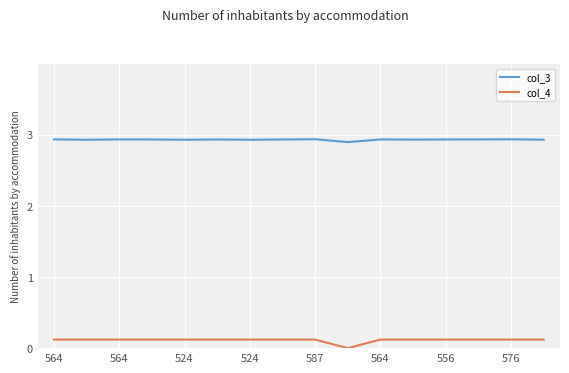

What is the sum of all col_4 values?

1.8